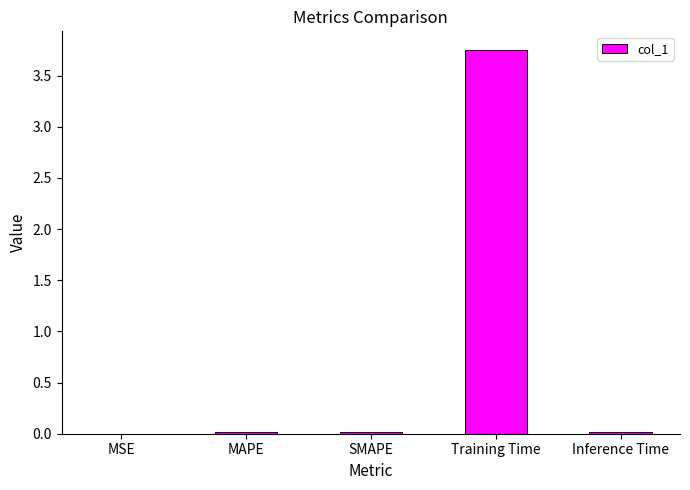

Which has a higher value, SMAPE or Training Time?

Training Time